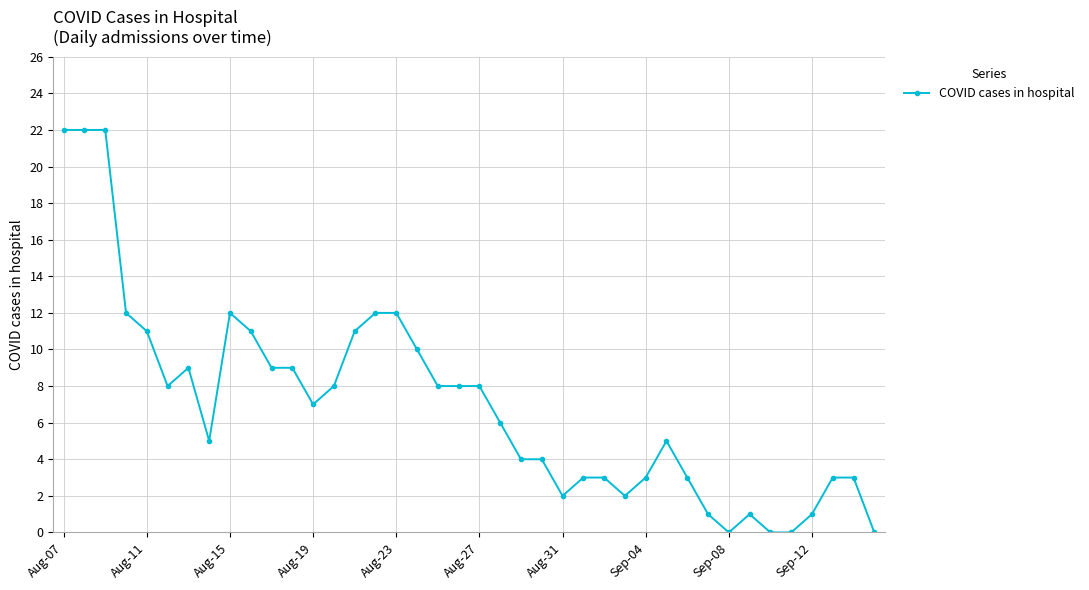

What is the value of the 20th point from the left?

8